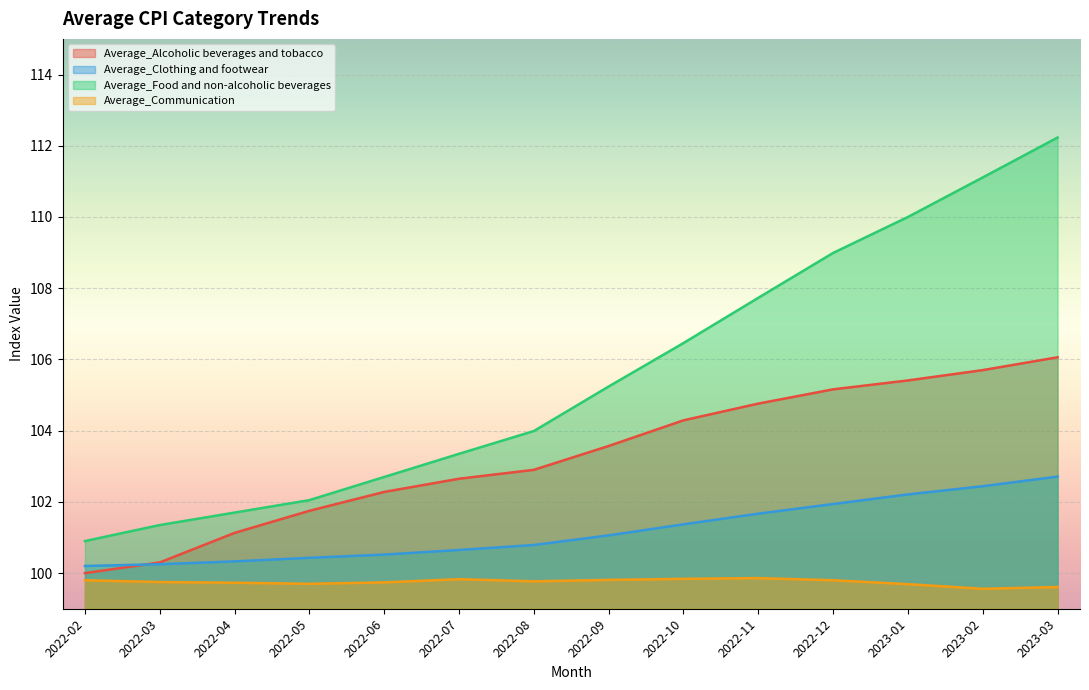

What is the difference between the maximum and minimum values in the Average_Alcoholic beverages and tobacco series?

6.1